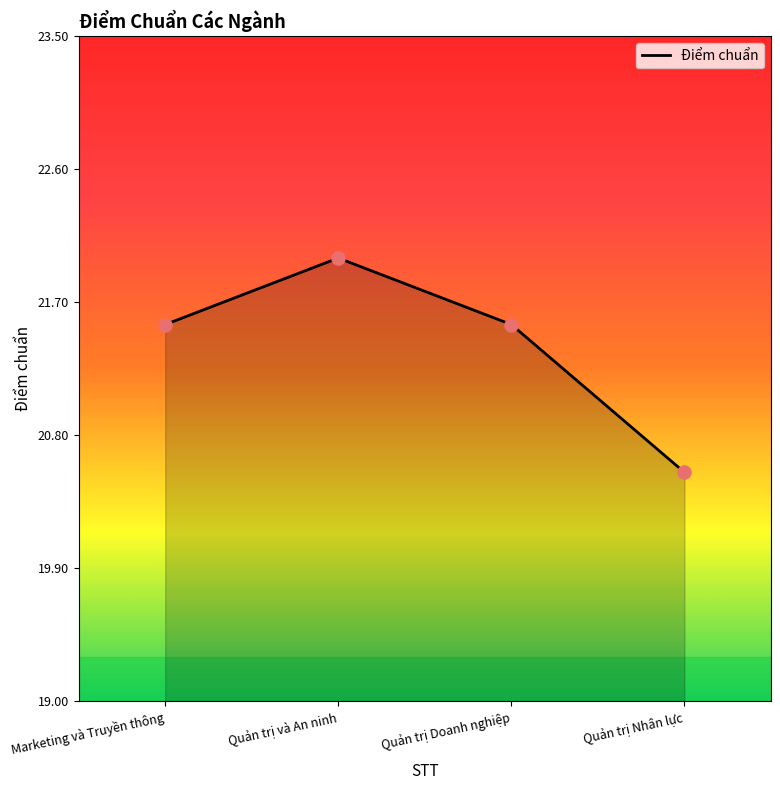

Approximately how many times larger is the value at Quản trị Doanh nghiệp compared to Quản trị và An ninh?

1.0